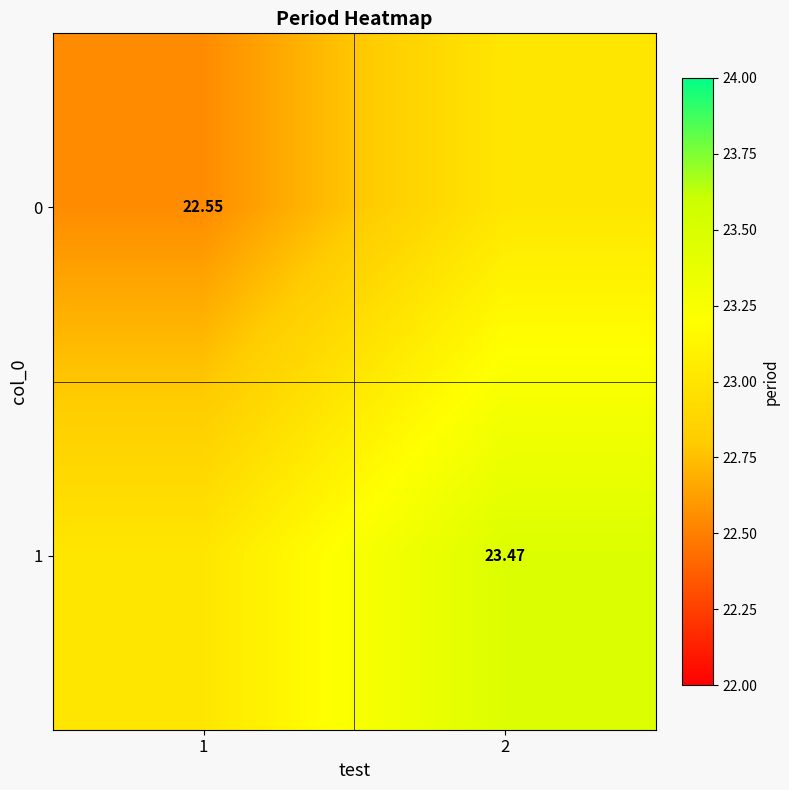

Is it true that 1 equals 23.0 at 1?

True